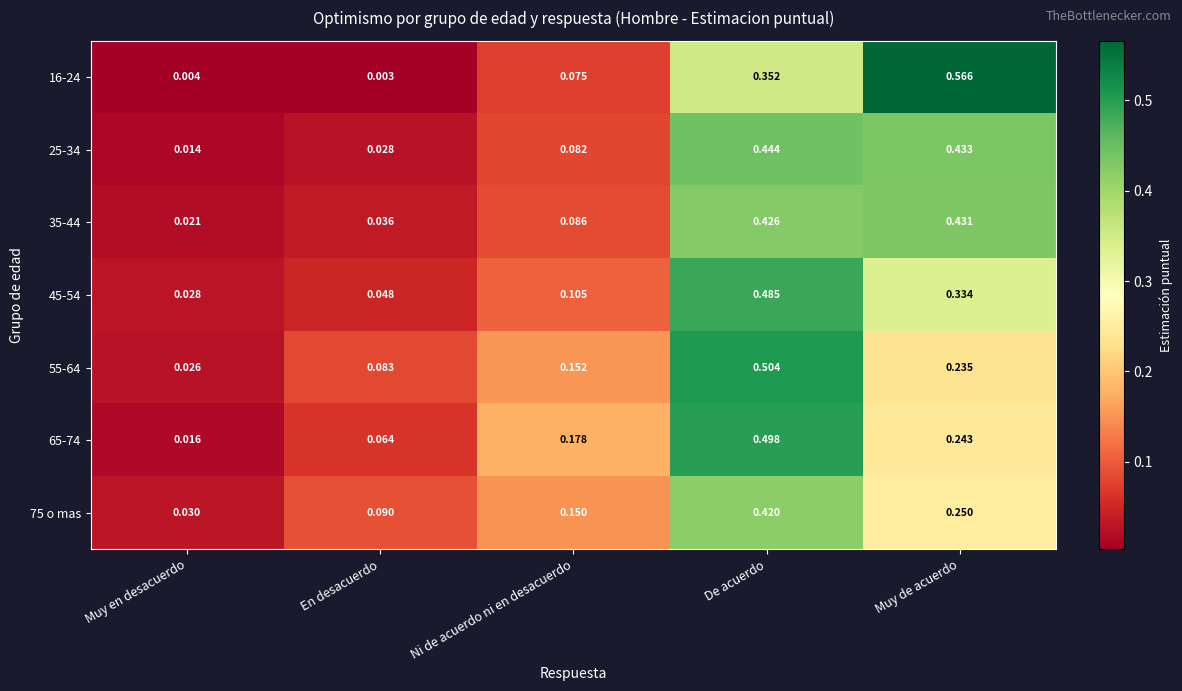

Which category has the lowest value across all series?

En desacuerdo